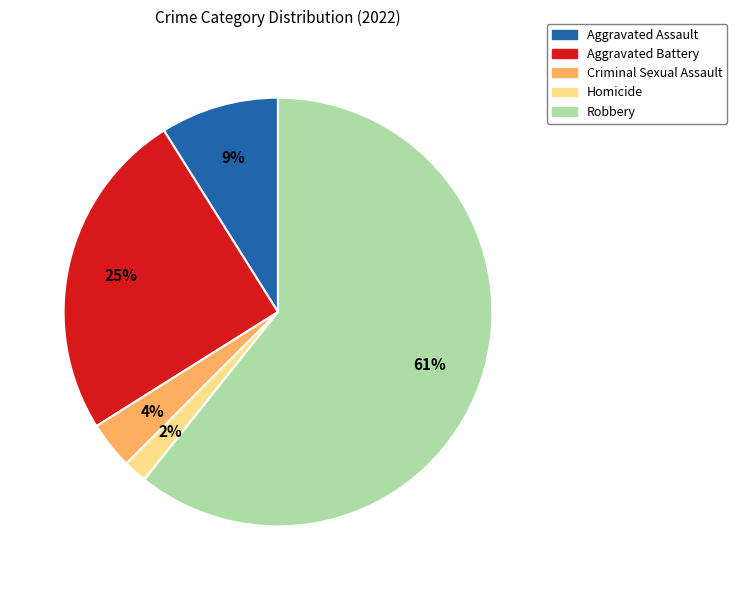

Count the number of slices in the pie.

5